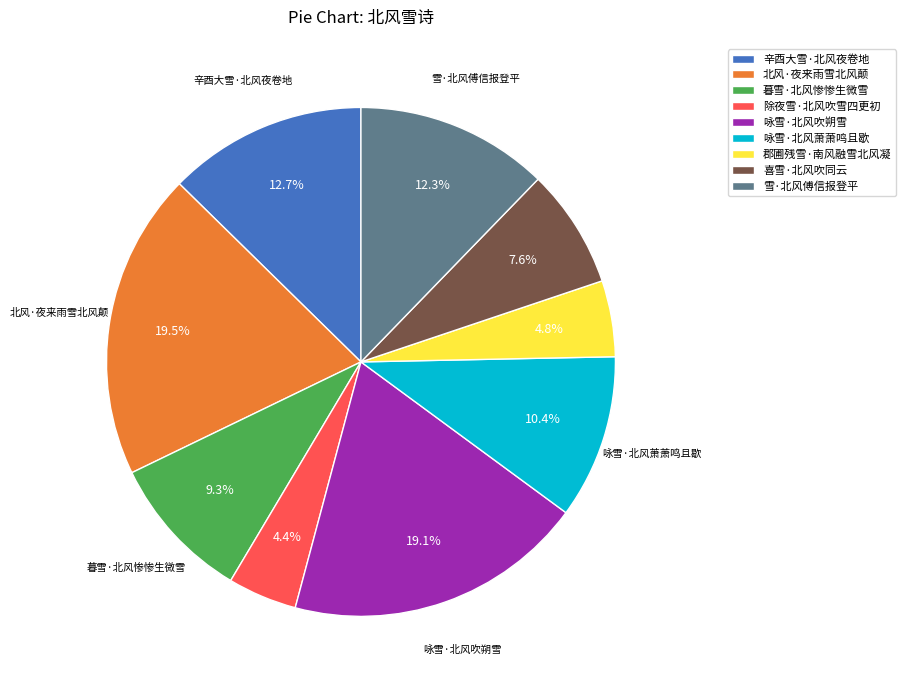

Is there a majority slice in this chart?

No